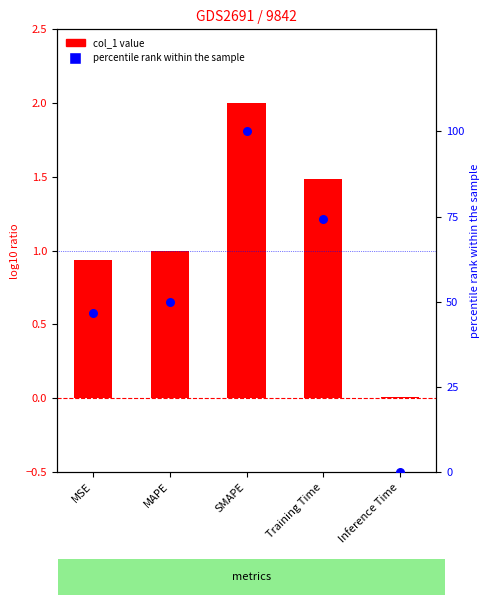

Is the value of col_1 at MSE greater than the value of percentile rank within the sample at SMAPE?

No